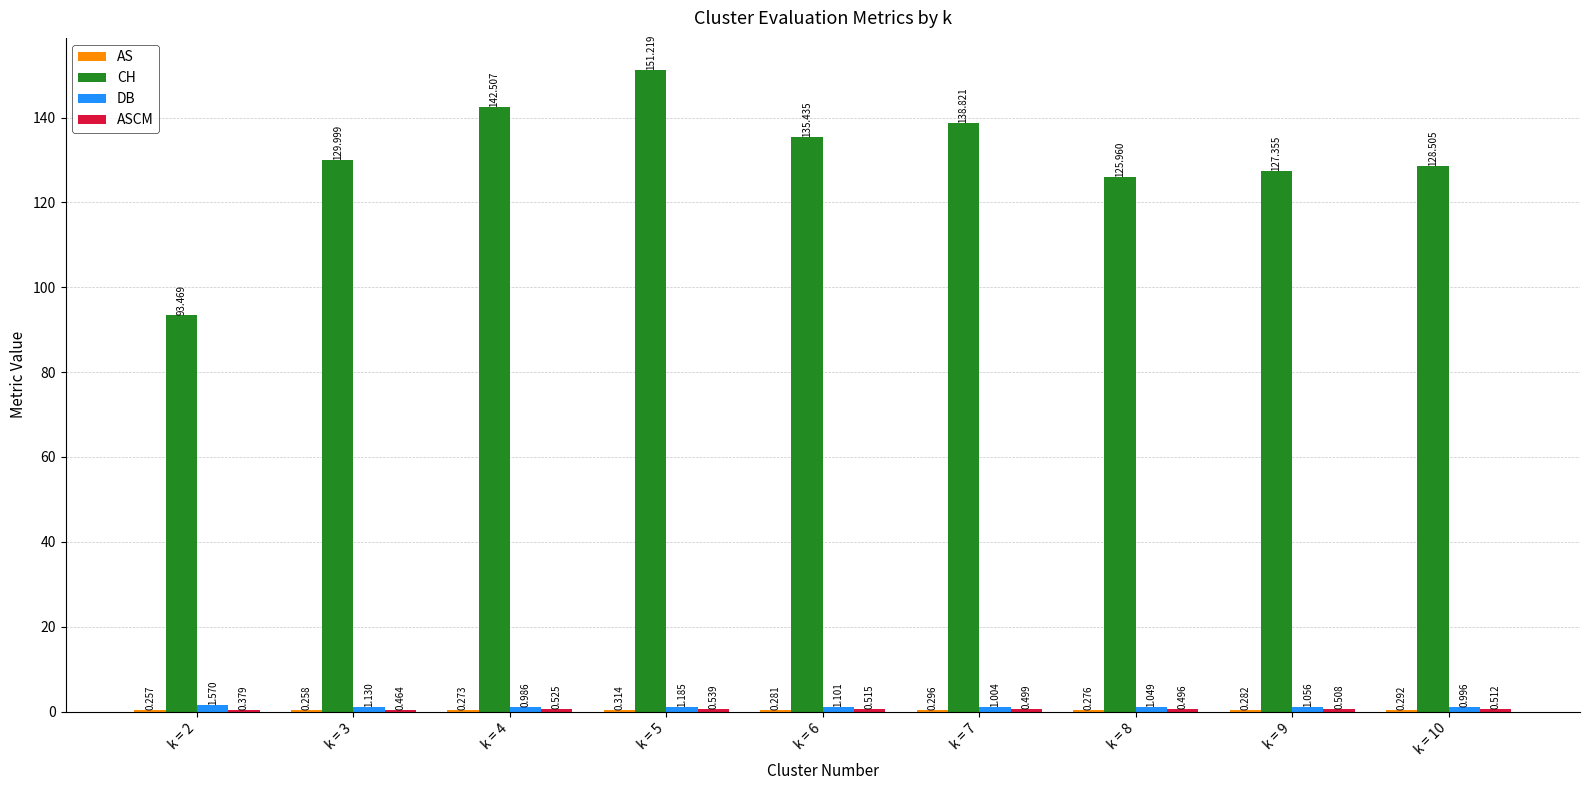

Which series has the largest total across all categories?

CH